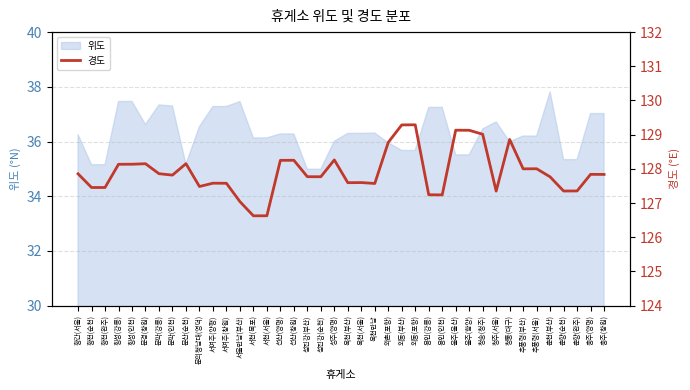

List the labels in order of value, largest first.

외동(포항), 외동(부산), 울주(울산), 울주(함양), 청송(청주), 청통(대구), 와촌(포항), 성주(양평), 선산(창원), 선산(양평), 문산(순천), 문경(창원), 횡성(인천), 횡성(강릉), 추풍령(서울), 추풍령(부산), 문막(강릉), 황간(서울), 충주(양평), 충주(창원), 문막(인천), 섬진강(부산), 섬진강(순천), 춘천(부산), 옥천(서울), 옥천(부산), 서여주(양평), 서여주(창원), 옥천만남, 문의청남대(영덕), 황전(완주), 황전(순천), 춘향(완주), 춘향(순천), 청주(서울), 용인(강릉), 용인(인천), 서울만남(부산), 서천(서울), 서천(목포)